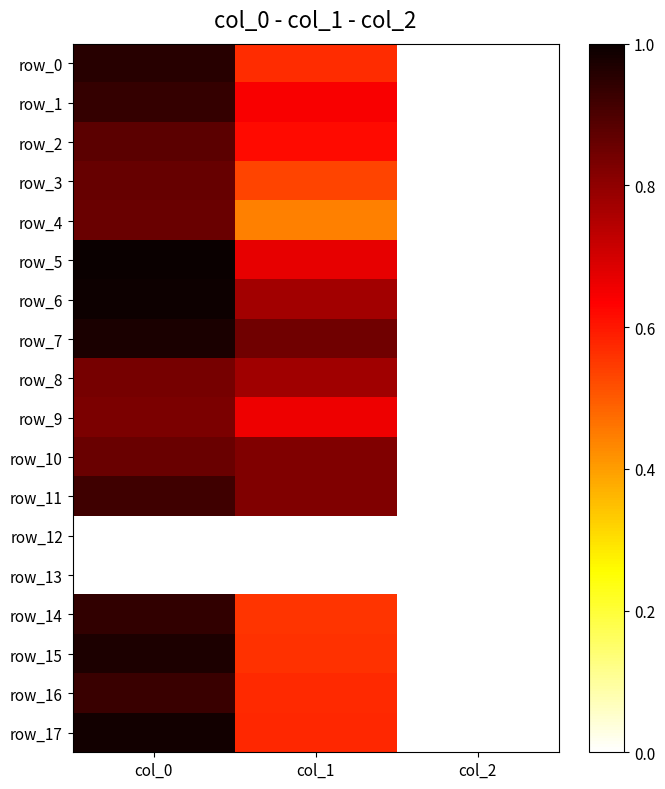

At how many categories does at least one series exceed 0?

3